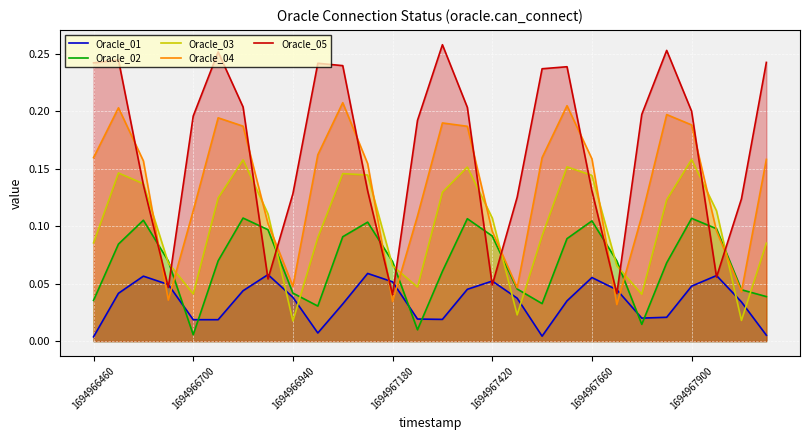

What is the sum of all Oracle_03 values?

2.8